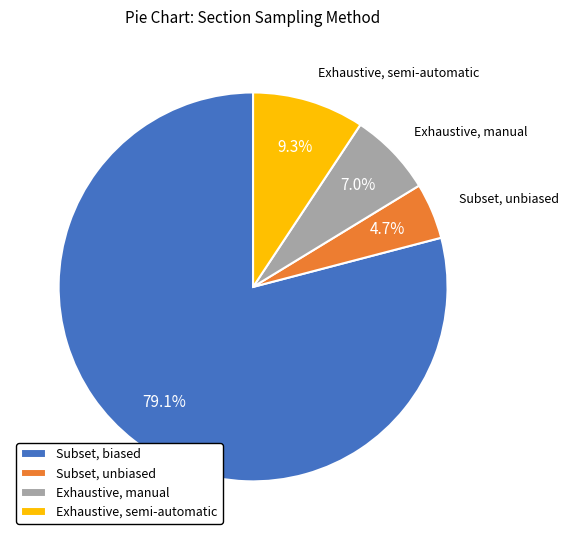

How many segments does this pie chart have?

4